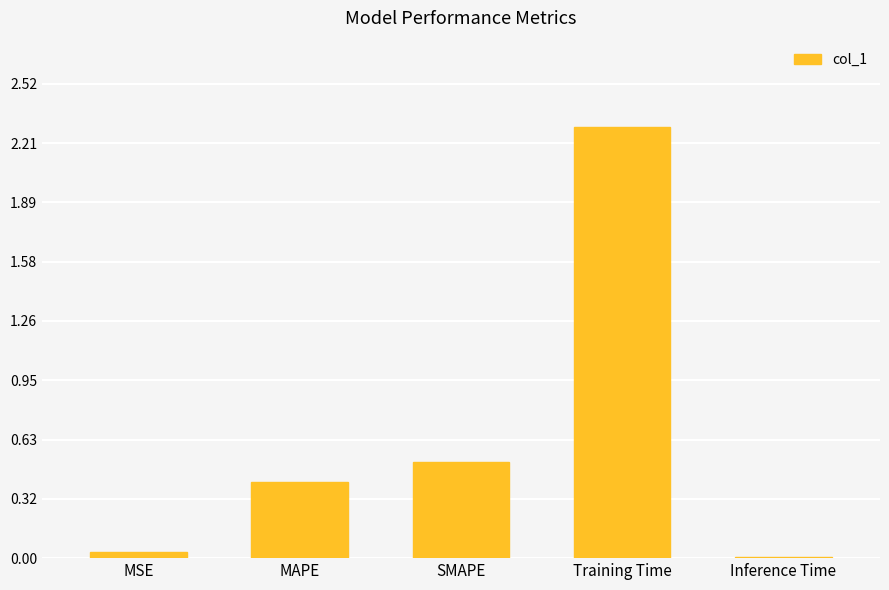

What is the difference between the second highest and minimum values?

0.5